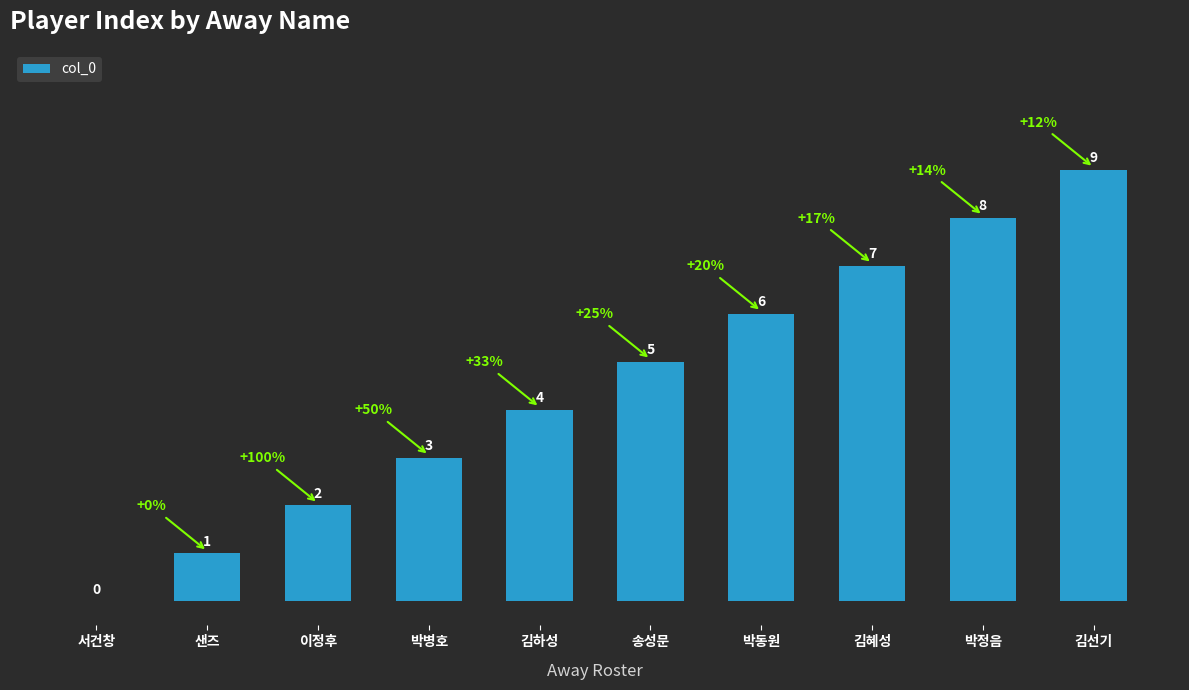

What is the sum of the values at 김하성 and 김혜성?

11